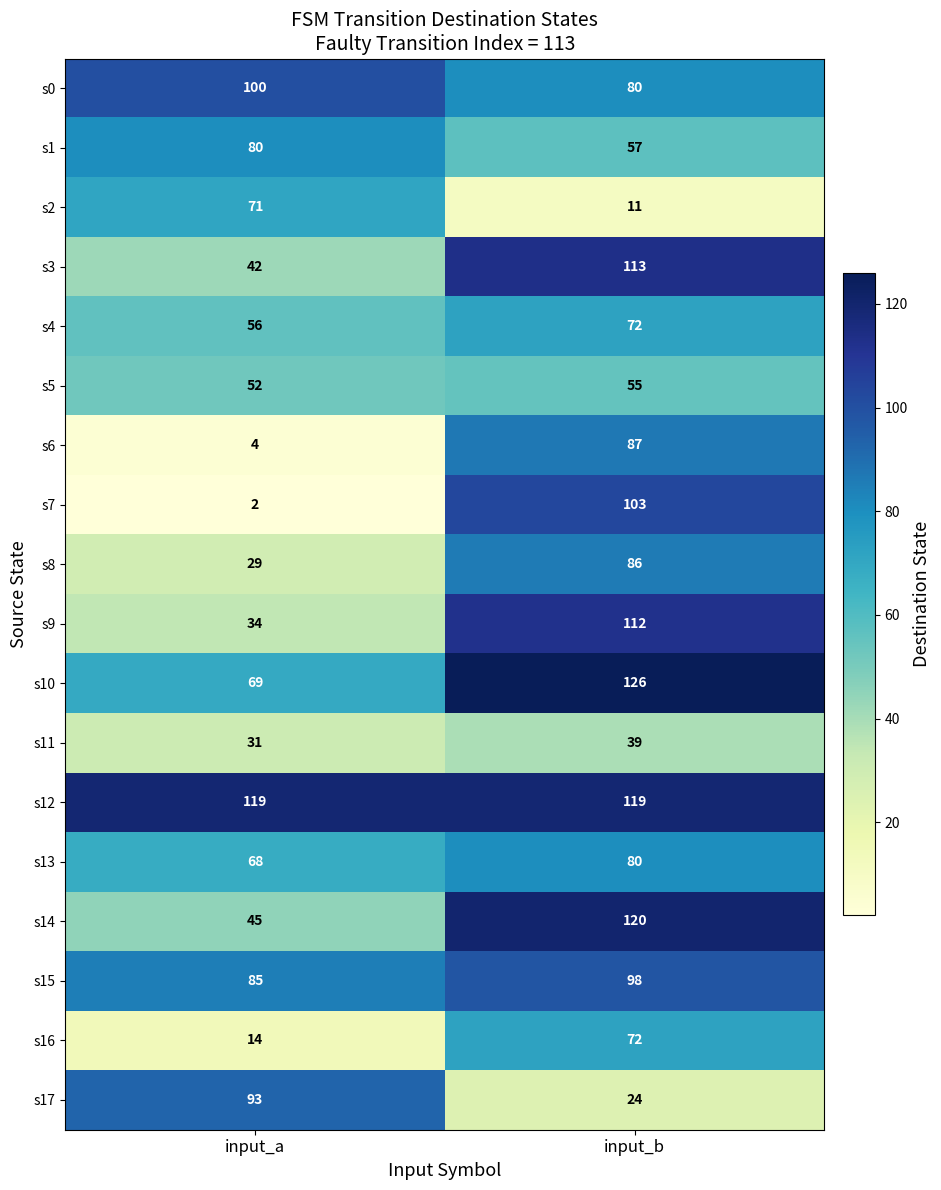

Count the number of data series in this chart.

18